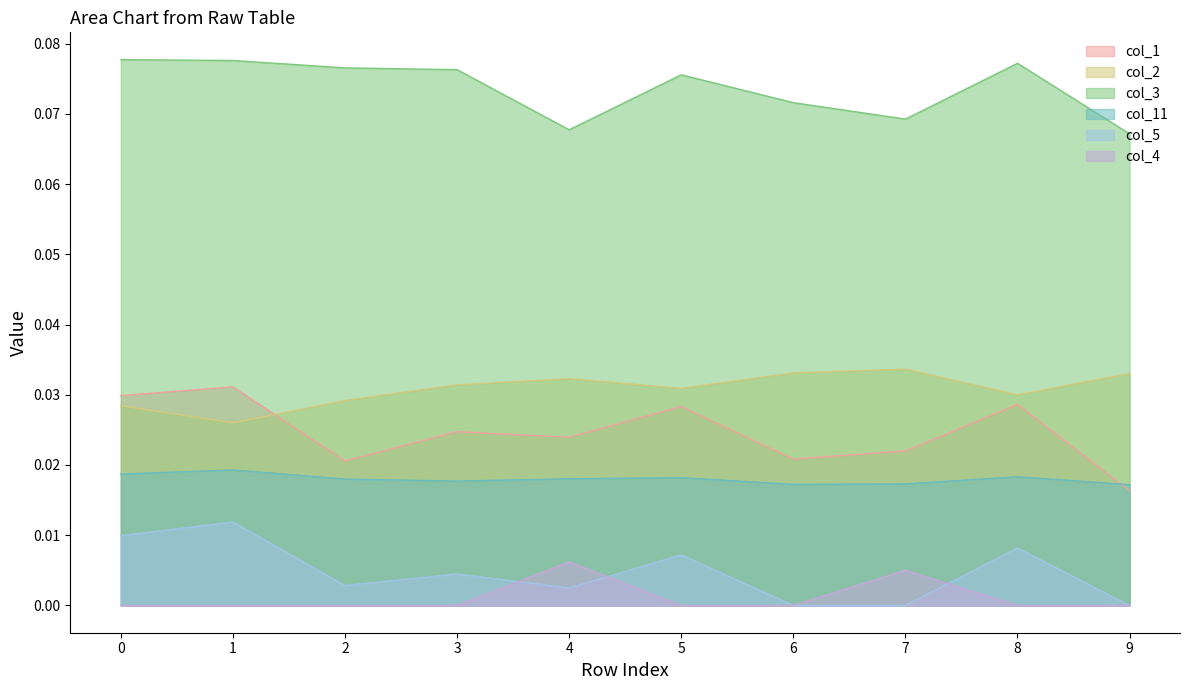

At which category is the sum across all series the highest?

1